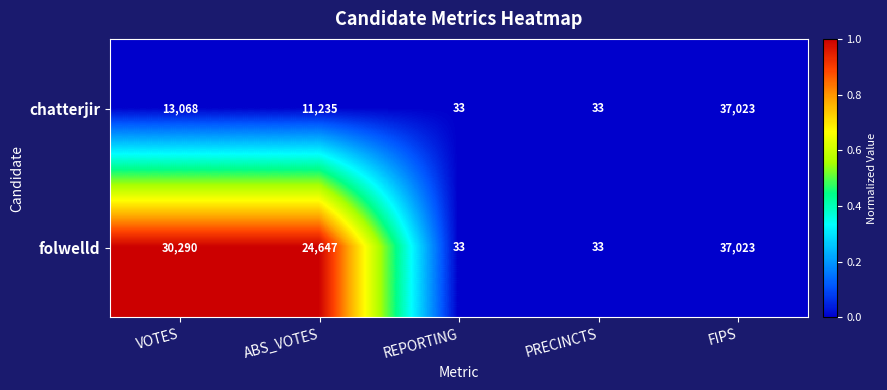

At which category does the chart reach its peak across all series?

FIPS